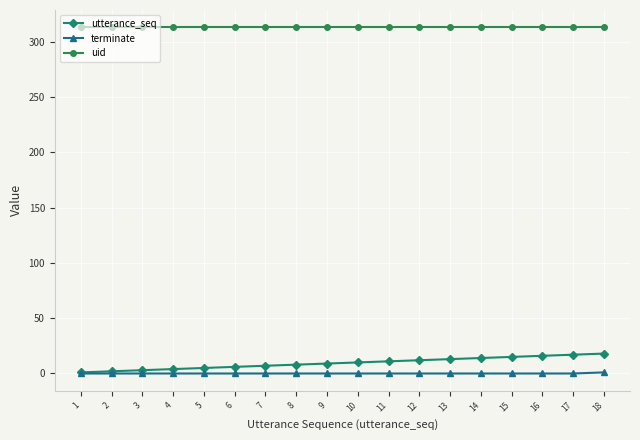

What is the total value across all series at 15?

328